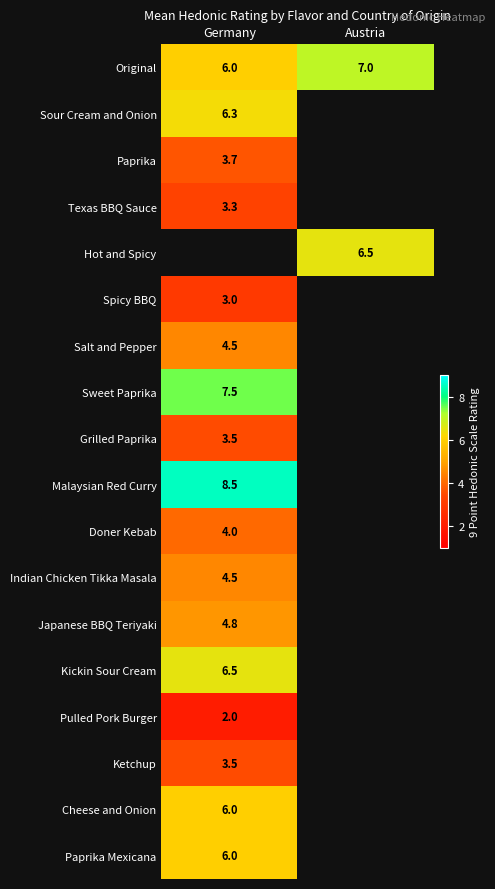

Which has a higher value, Austria or Germany?

Austria